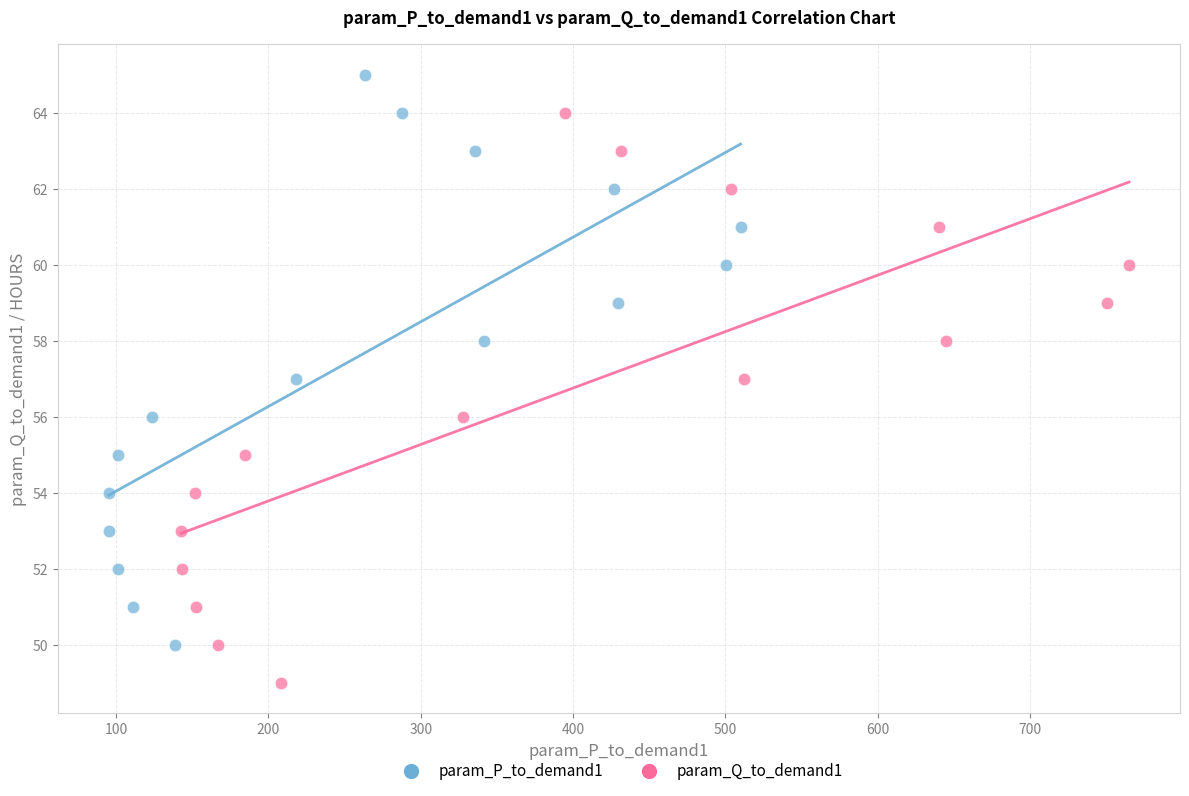

Which series reaches the maximum Y coordinate?

param_P_to_demand1